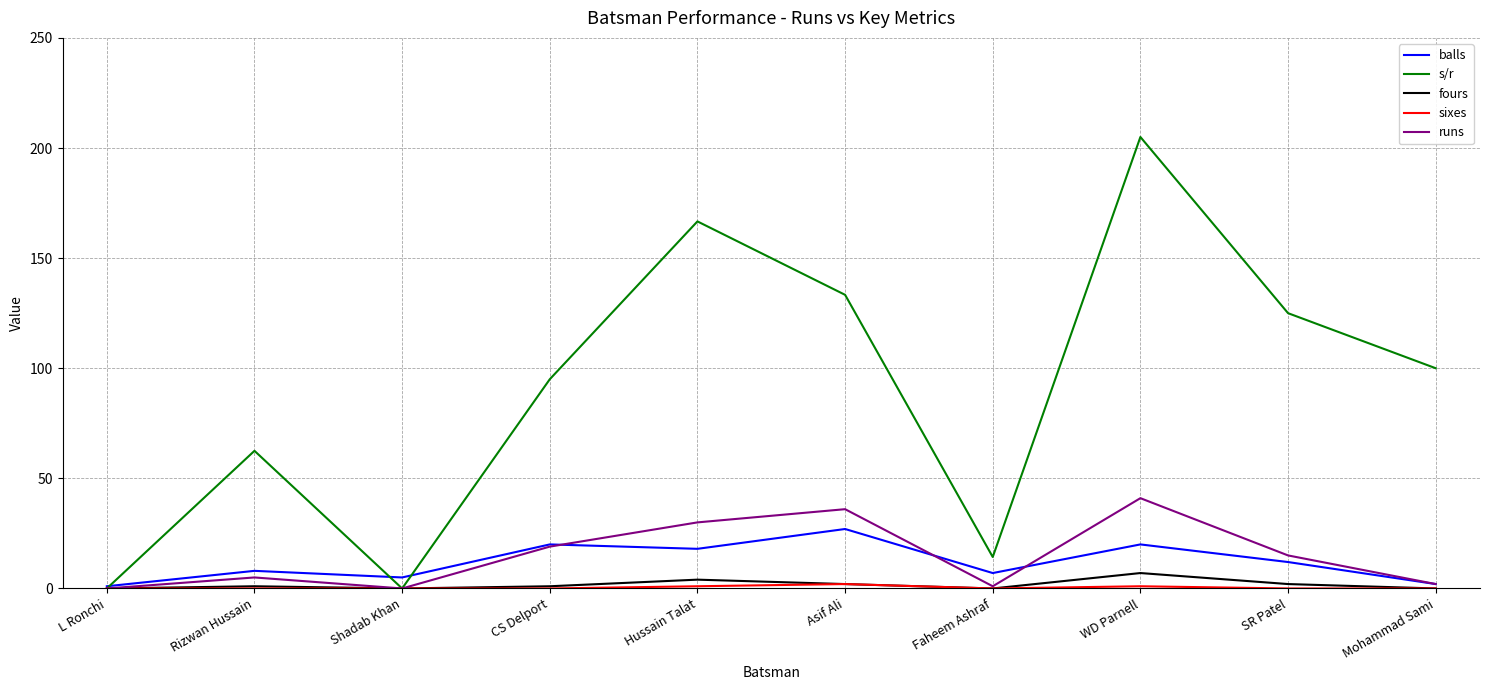

Which series has the largest range (max minus min)?

s/r